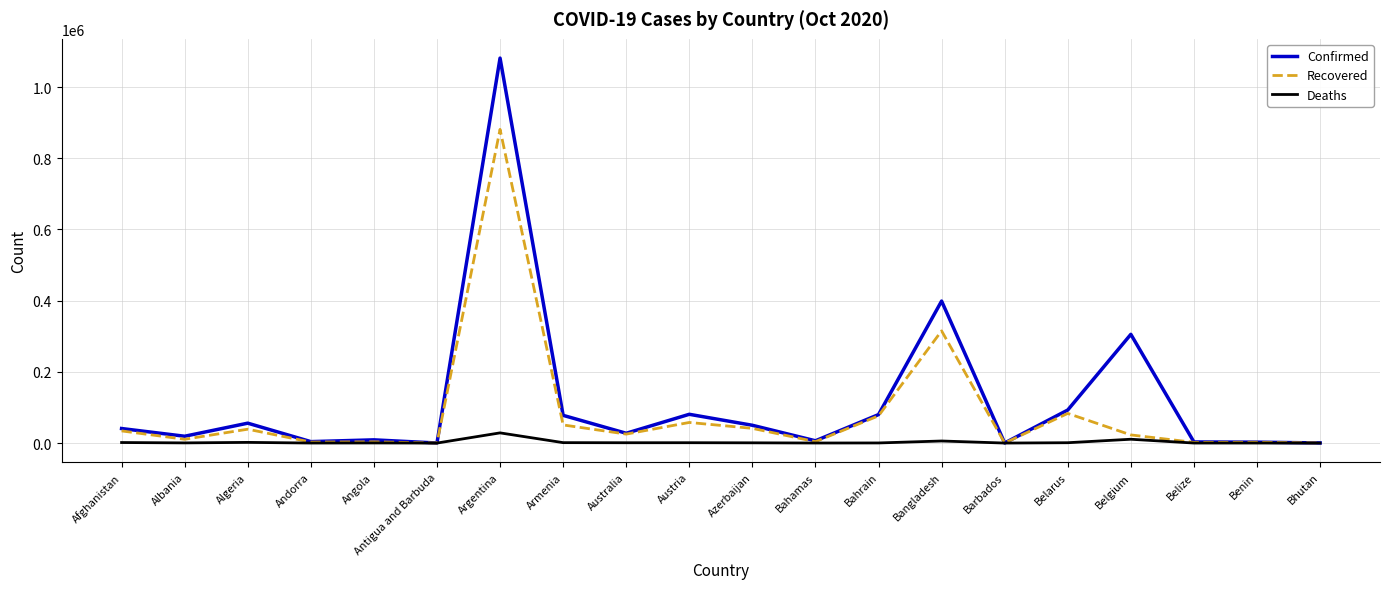

True or false: Confirmed has more than 2 interior local peaks.

True